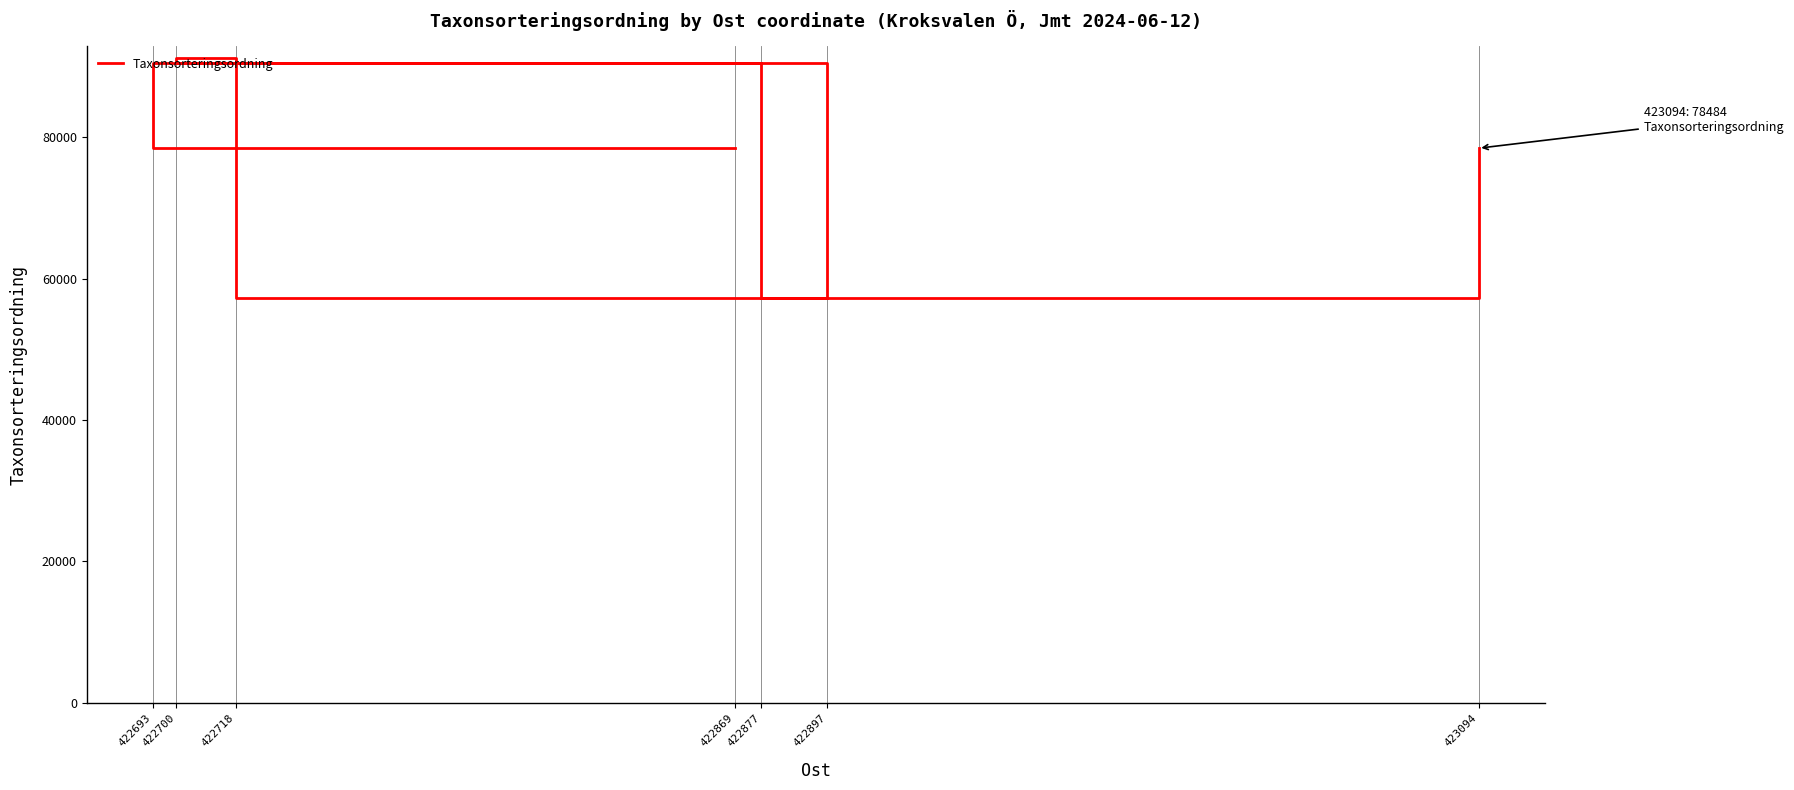

At which category does the data reach its first local valley?

422877